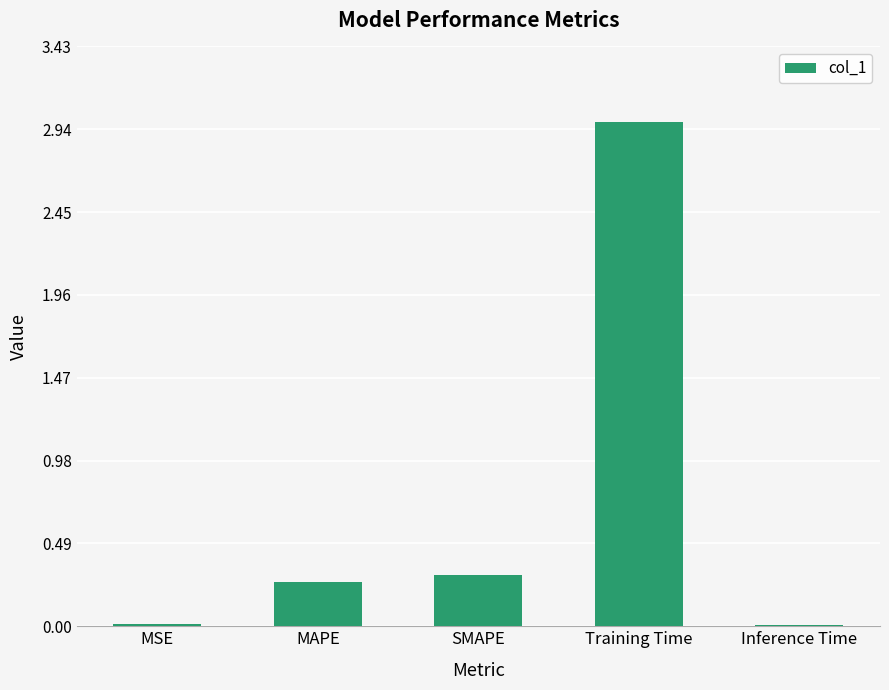

What is the sum of all values?

3.6